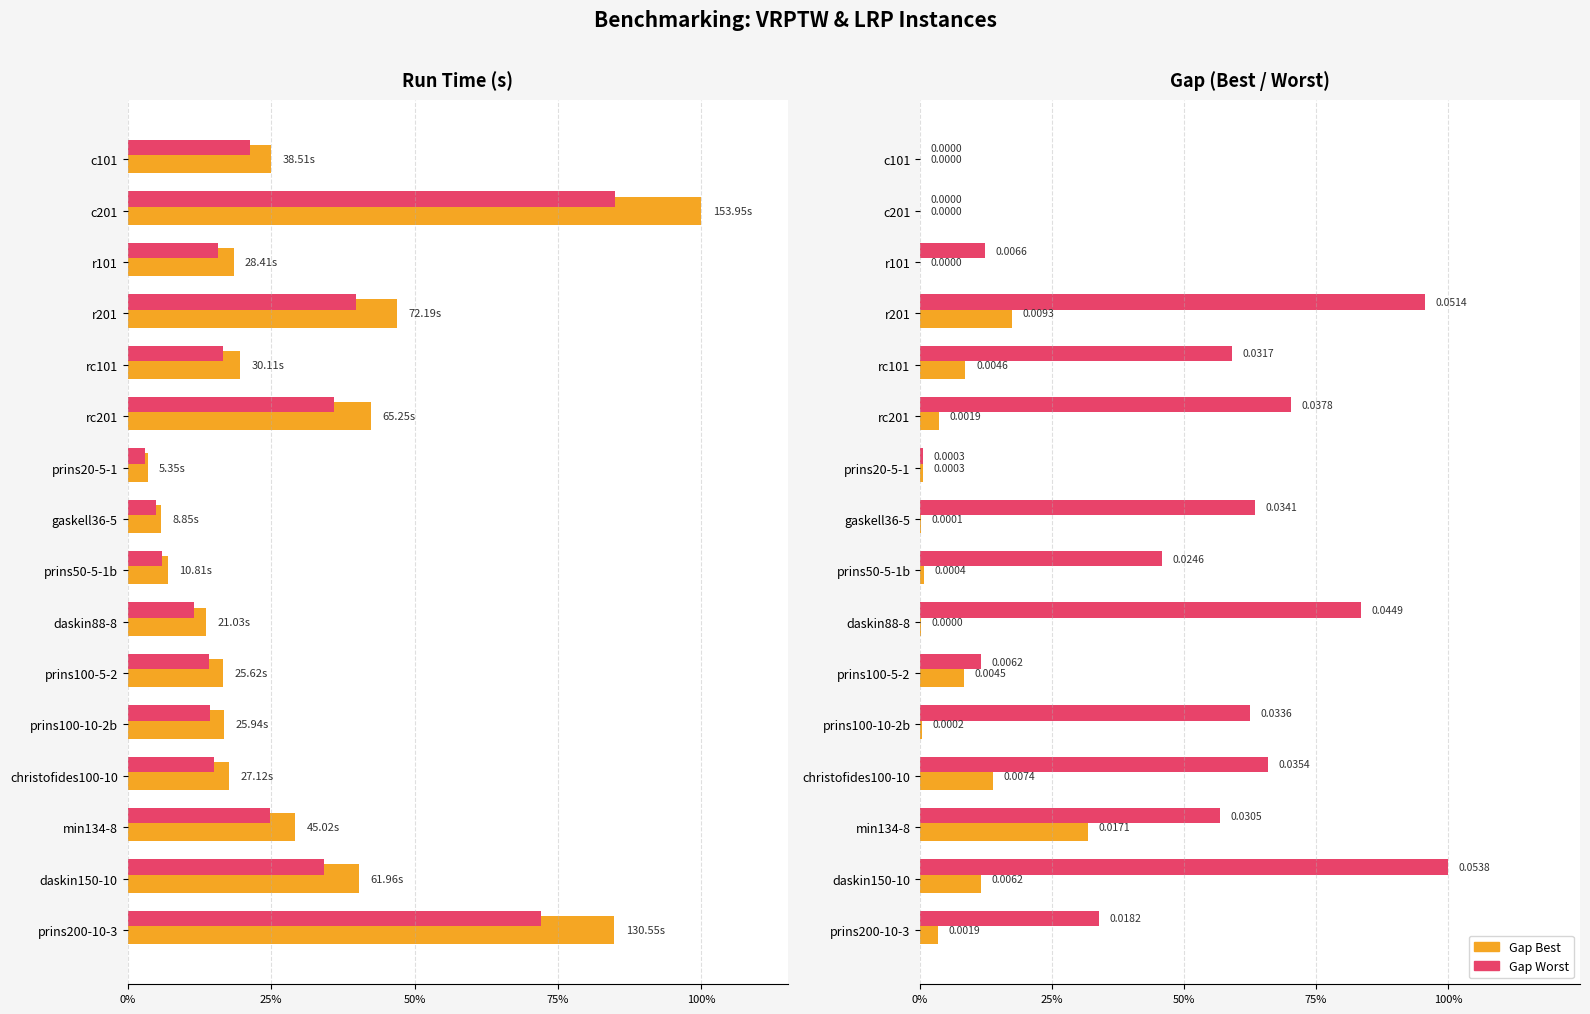

Rank the series at christofides100-10 from lowest to highest value.

Gap Best, Gap Worst